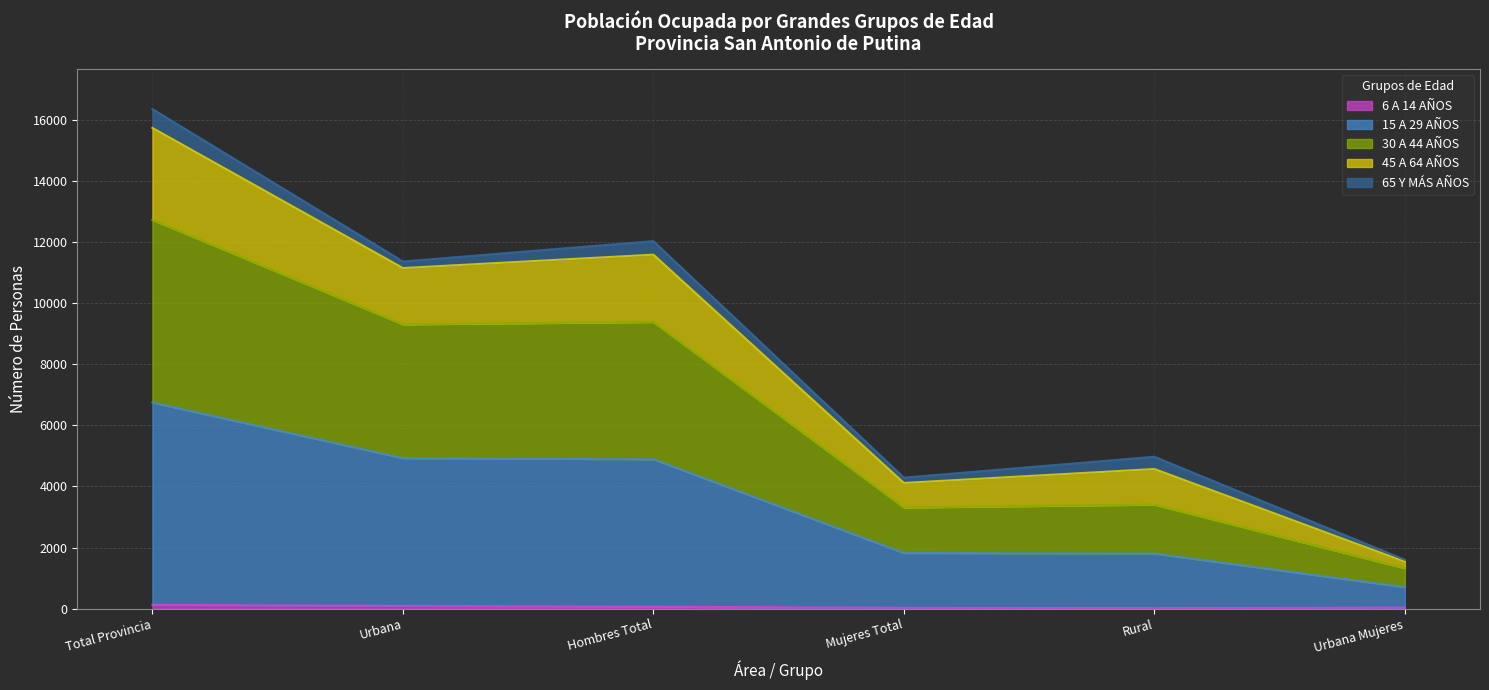

At which category is the sum across all series the highest?

Total Provincia